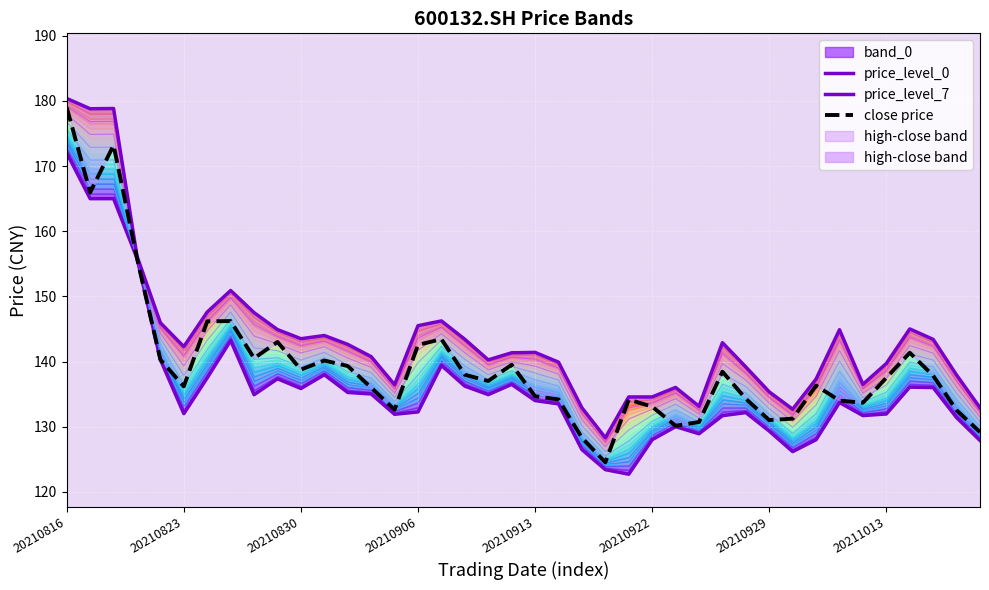

Which category has the lowest value in the price_level_0 series?

24